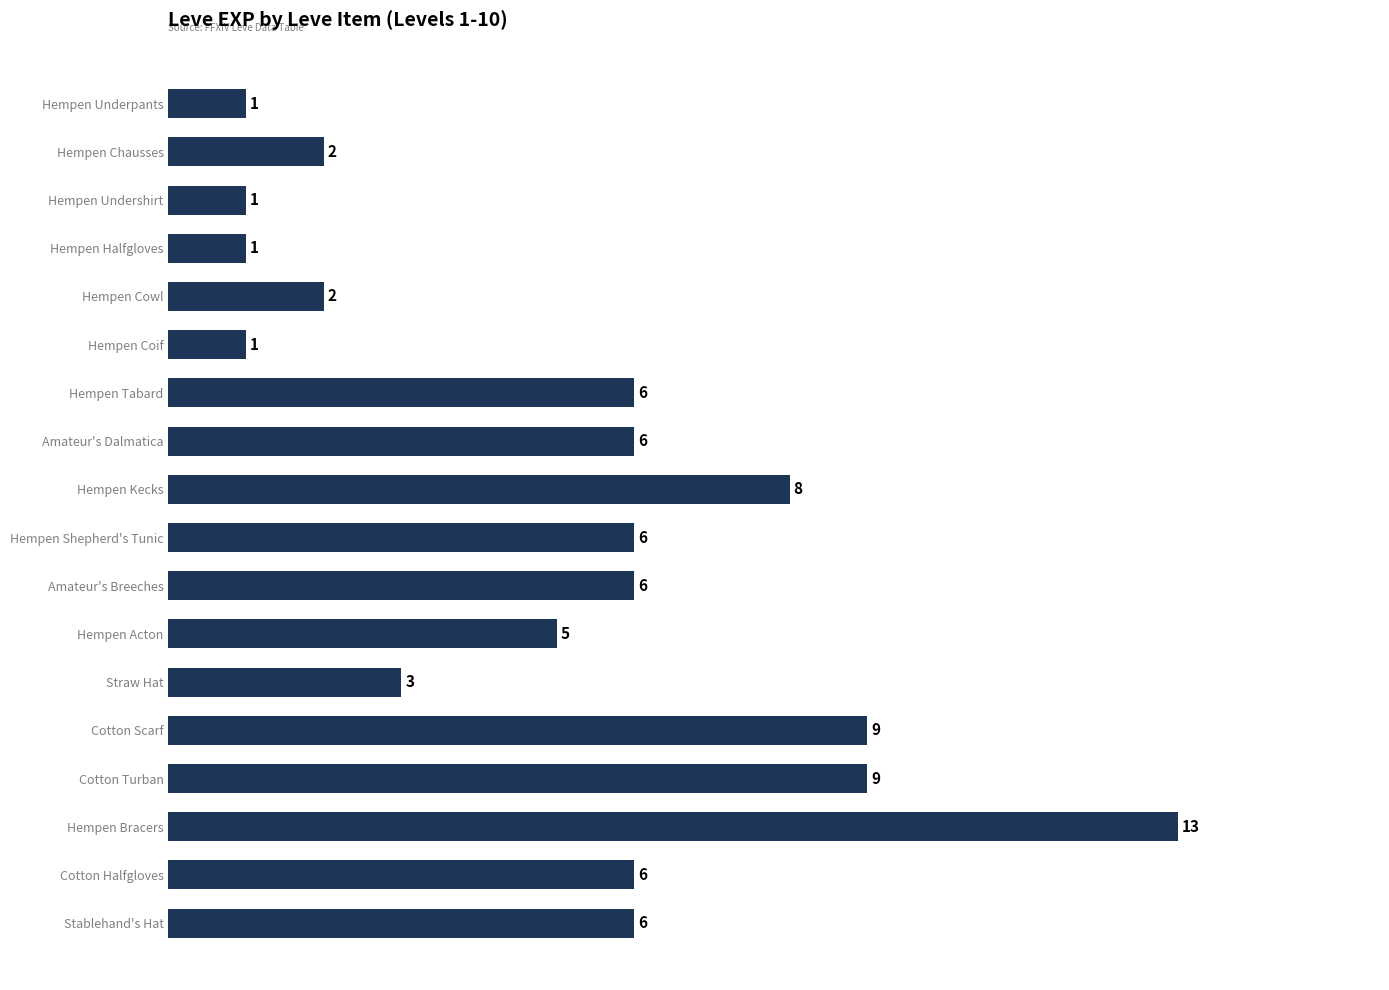

Approximately how many times larger is the value at Stablehand's Hat compared to Hempen Acton?

1.2